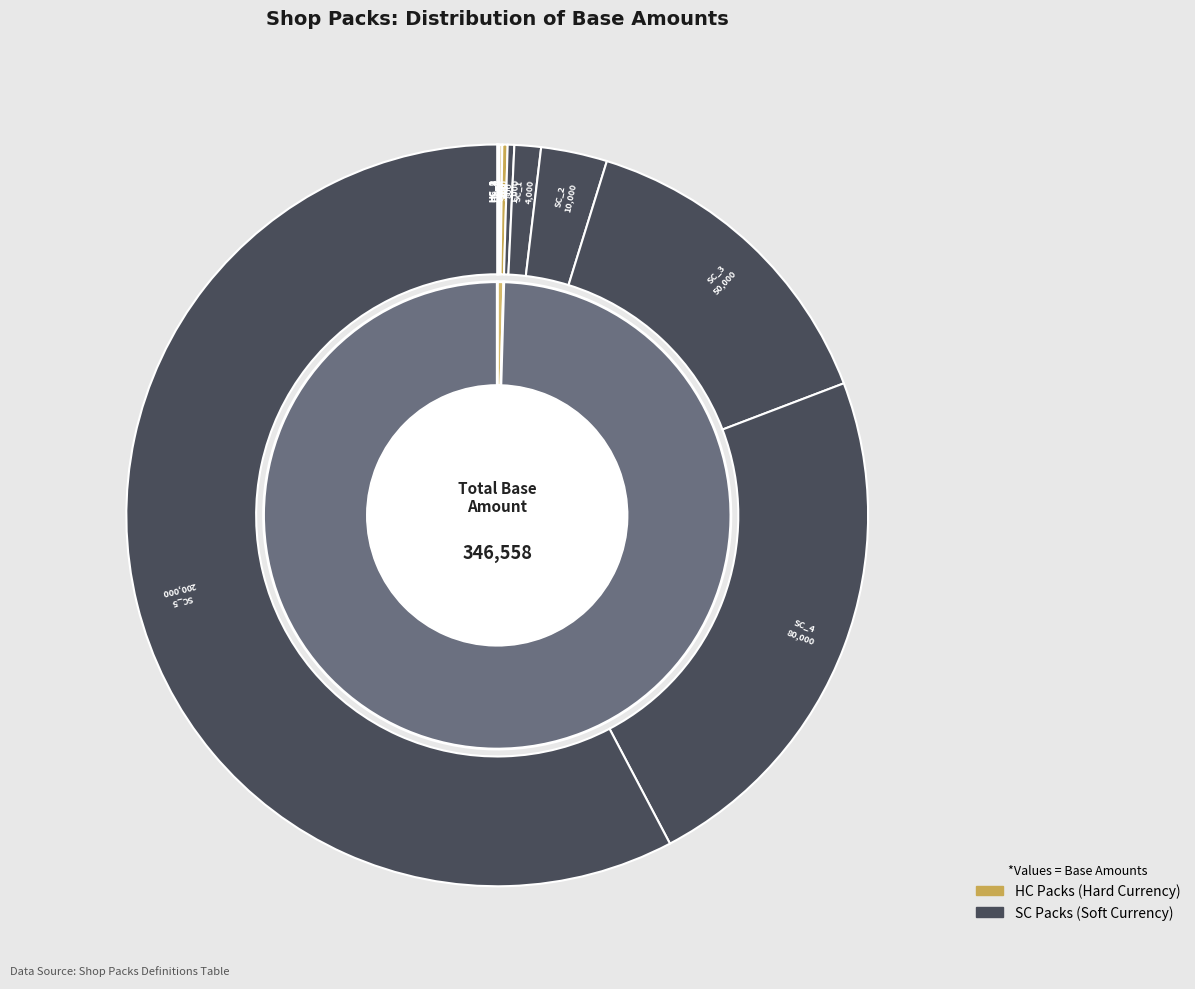

Approximately how many times larger is the value at shop_pack_sc_3 compared to shop_pack_sc_4?

0.6